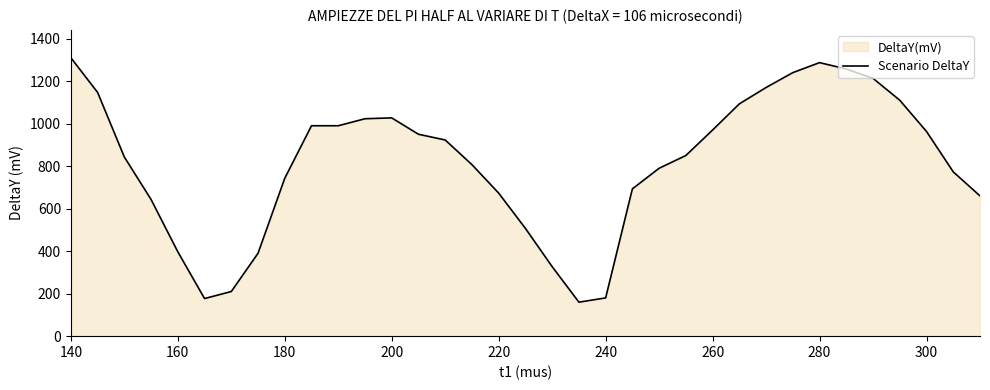

At which category does the chart reach its peak across all series?

140